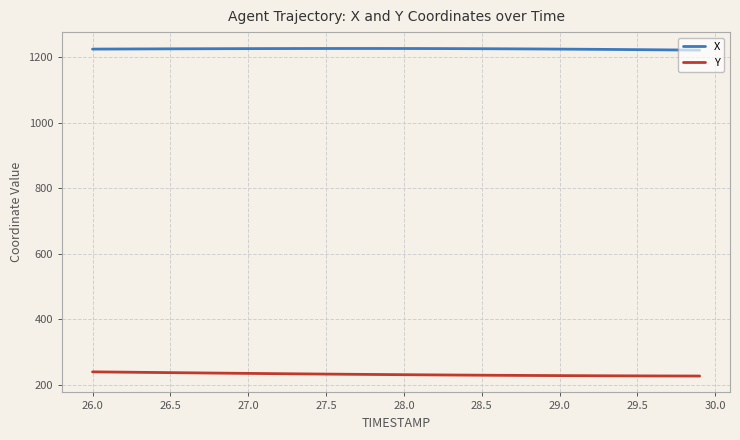

Which series has the largest range (max minus min)?

Y